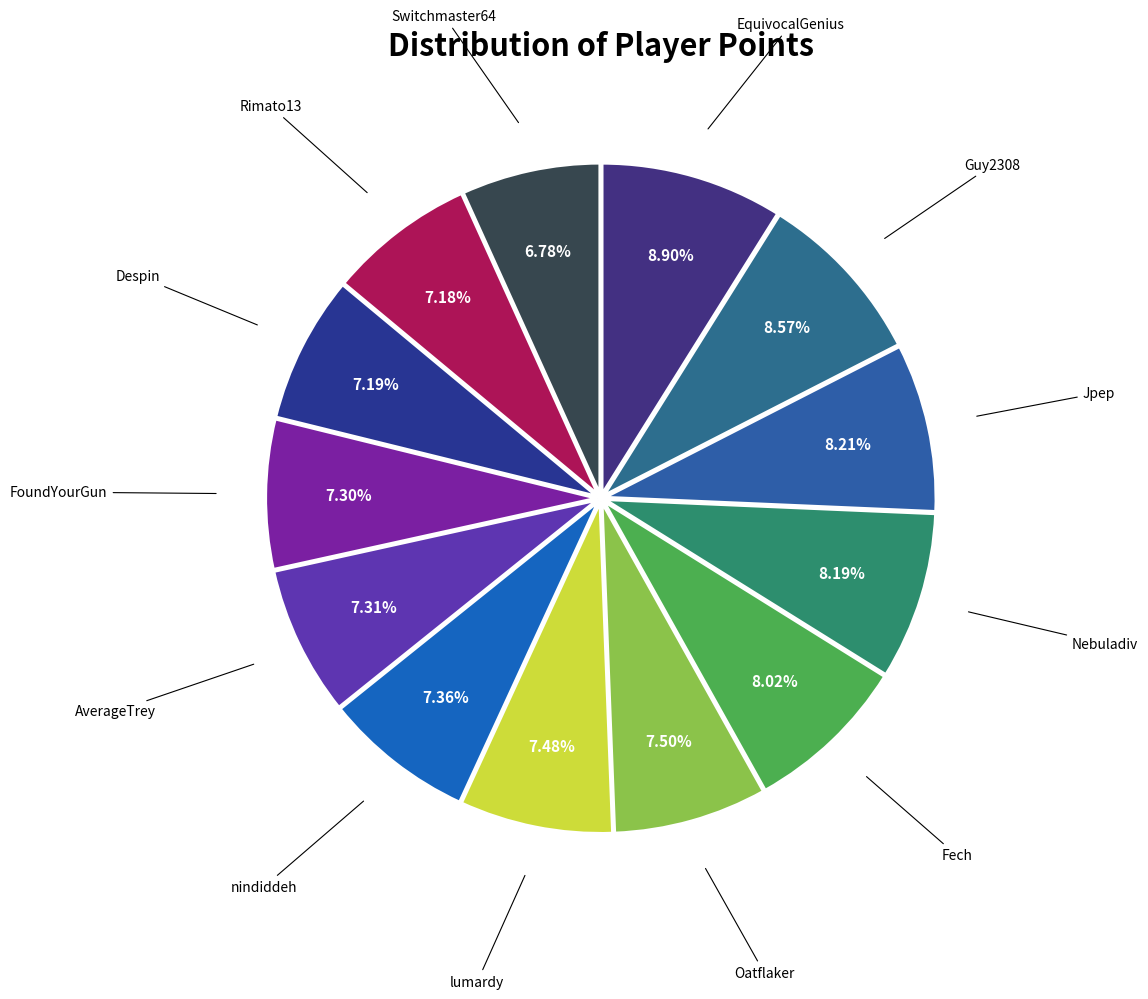

Does Despin account for over 50% of the chart?

No